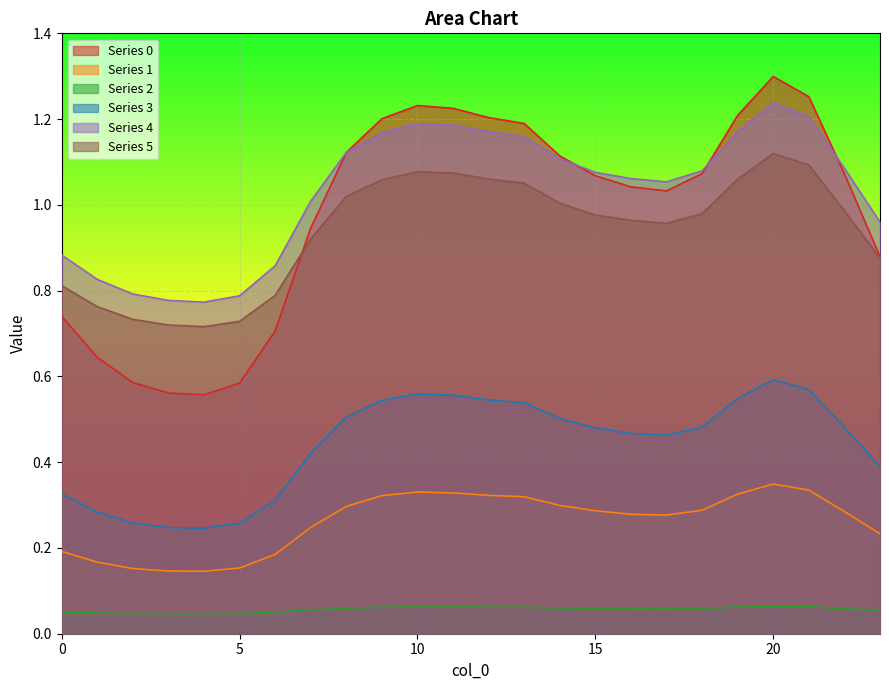

Does the chart display data point markers on the line(s)?

No